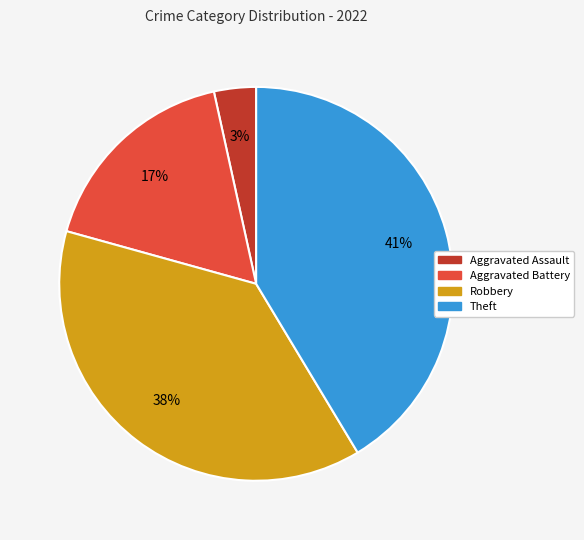

How many segments does this pie chart have?

4